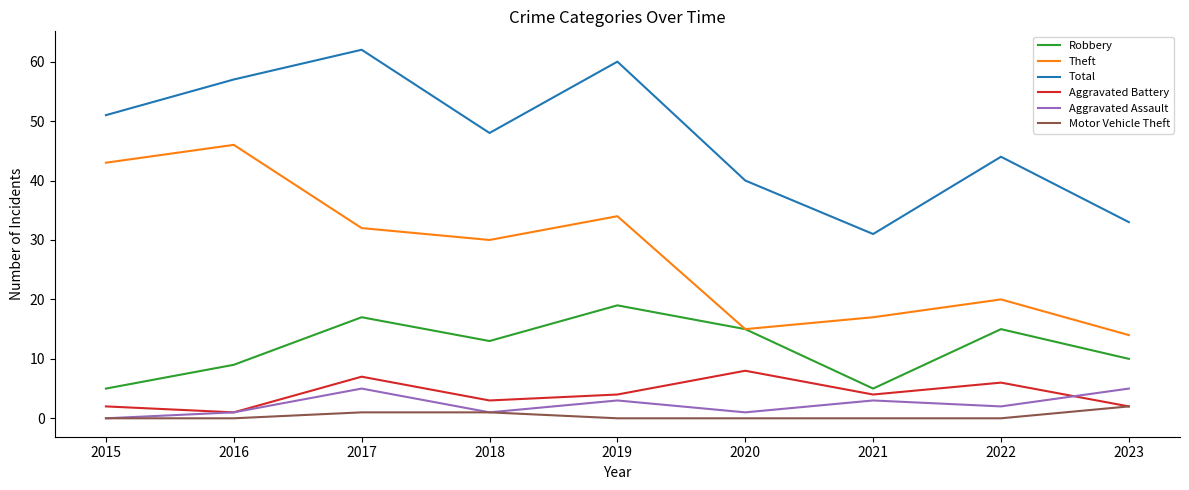

What value does the Theft series have at 2019?

34